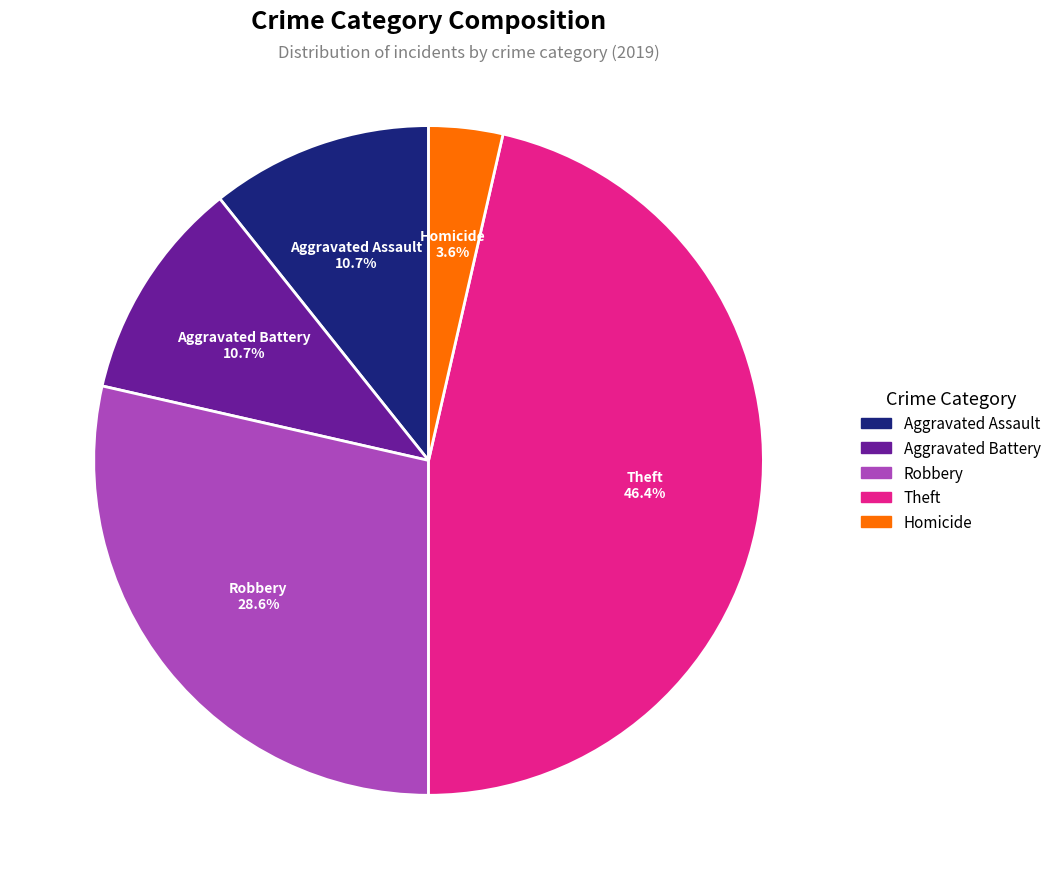

What percentage is NOT represented by Aggravated Assault?

89.3%